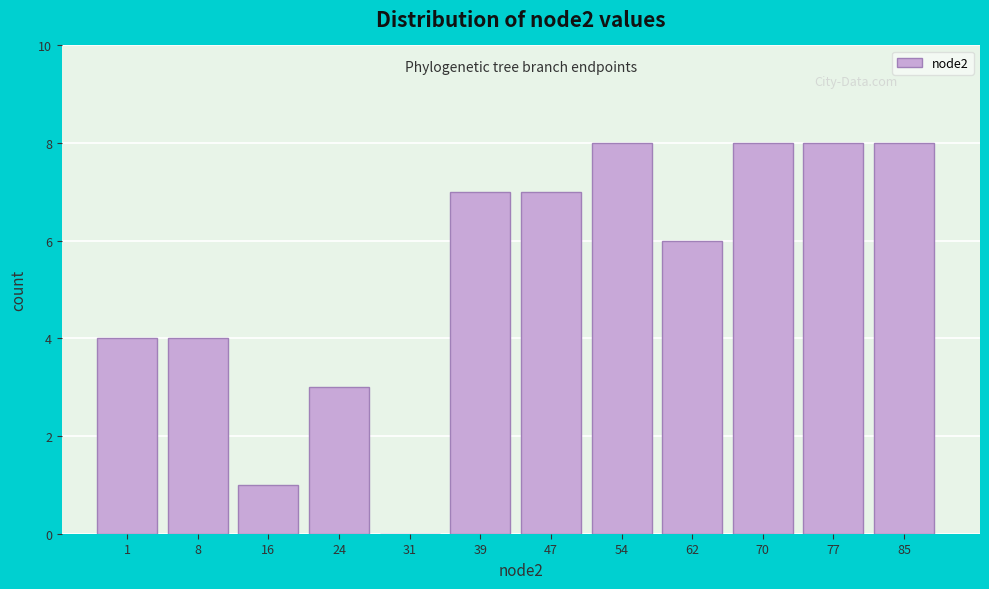

Reading left to right, what are all the values shown in this chart?

1=4	8=4	16=1	24=3	31=0	39=7	47=7	54=8	62=6	70=8	77=8	85=8